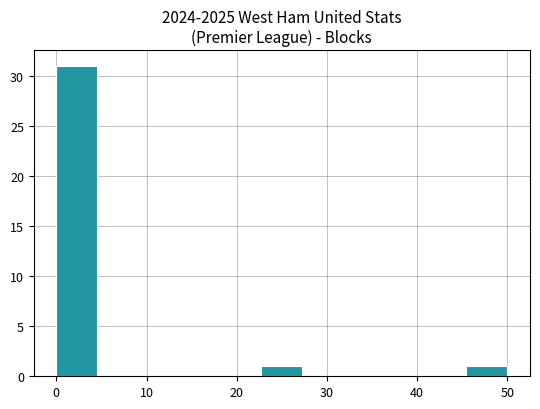

Reading left to right, list every bar in this chart as the range it spans on the x-axis followed by its height. Neither the bar edges nor the heights are printed on the chart, so give them approximately, as read against the axes.

0 to 5: 31
5 to 9: 0
9 to 14: 0
14 to 18: 0
18 to 23: 0
23 to 27: 1
27 to 32: 0
32 to 36: 0
36 to 41: 0
41 to 45: 0
45 to 50: 1